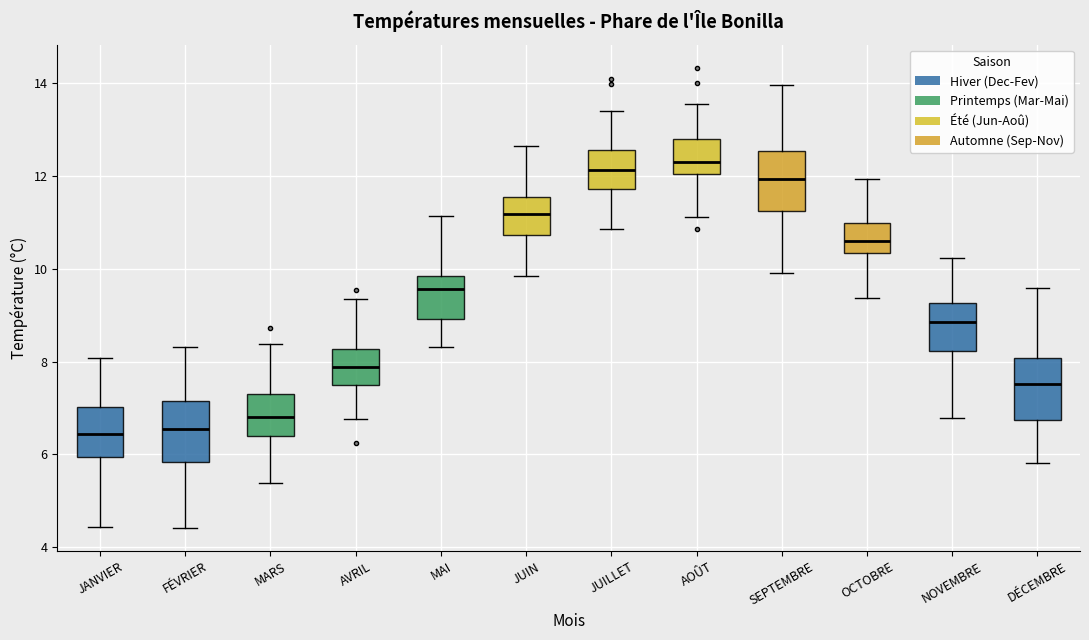

Reading left to right, read every box against the y-axis: the position of its median line, the range the box covers, and the ends of its whiskers. The values are not printed on the chart, so give them approximately, as read against the axis.

JANVIER: median 6.4, box 6.0 to 7.0, whiskers 4.4 to 8.0
FÉVRIER: median 6.6, box 5.8 to 7.2, whiskers 4.4 to 8.4
MARS: median 6.8, box 6.4 to 7.4, whiskers 5.4 to 8.4
AVRIL: median 7.8, box 7.4 to 8.2, whiskers 6.8 to 9.4
MAI: median 9.6, box 9.0 to 9.8, whiskers 8.4 to 11.2
JUIN: median 11.2, box 10.8 to 11.6, whiskers 9.8 to 12.6
JUILLET: median 12.2, box 11.8 to 12.6, whiskers 10.8 to 13.4
AOÛT: median 12.4, box 12.0 to 12.8, whiskers 11.2 to 13.6
SEPTEMBRE: median 12.0, box 11.2 to 12.6, whiskers 10.0 to 14.0
OCTOBRE: median 10.6, box 10.4 to 11.0, whiskers 9.4 to 12.0
NOVEMBRE: median 8.8, box 8.2 to 9.2, whiskers 6.8 to 10.2
DÉCEMBRE: median 7.6, box 6.8 to 8.0, whiskers 5.8 to 9.6